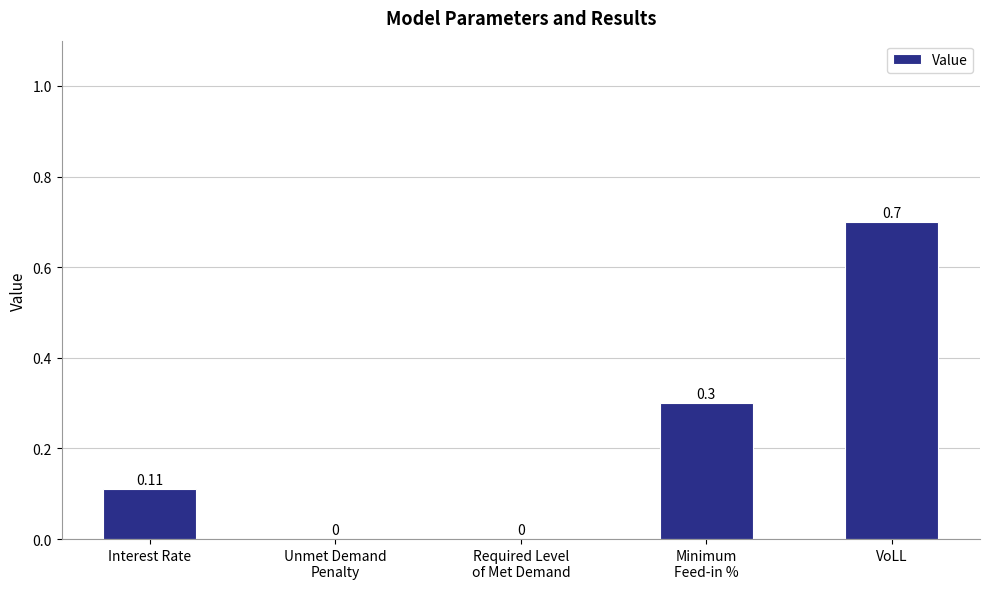

Is it true that the value at Unmet Demand
Penalty is 0.5?

False